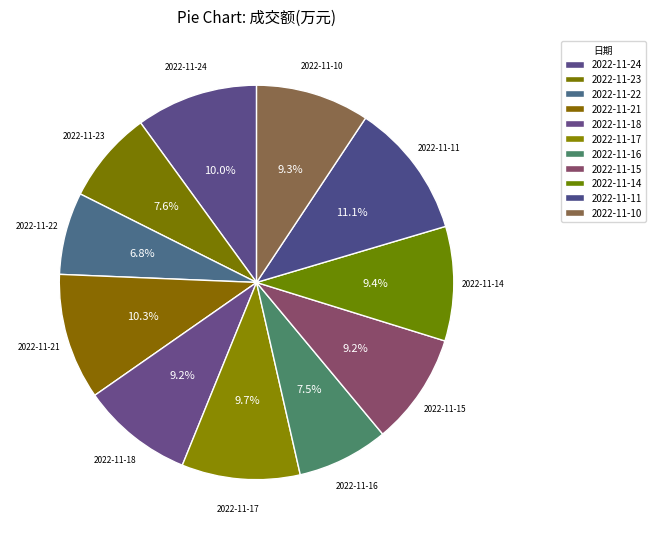

What is the largest slice in the pie chart?

2022-11-11